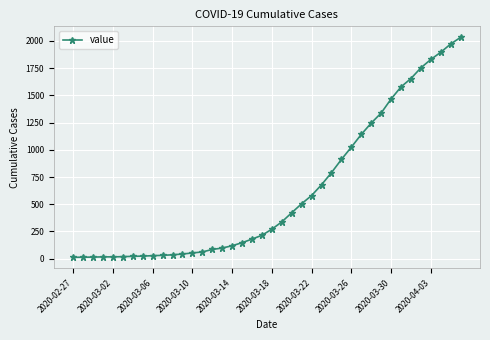

What is the difference between the maximum and second lowest values?

2018